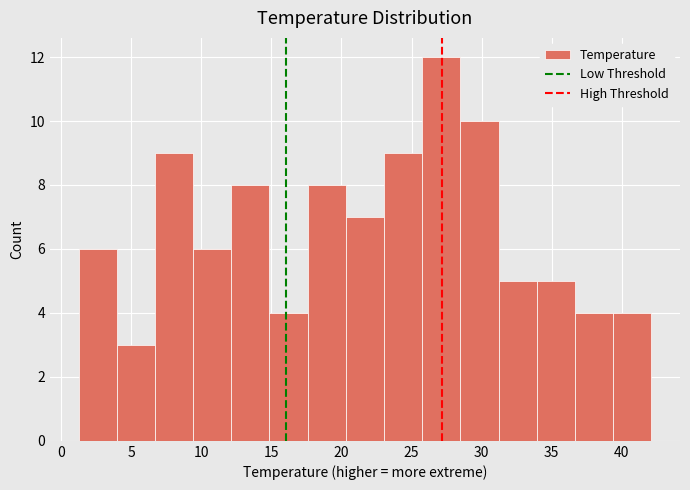

Reading left to right, transcribe this chart: for each bar, give the range it covers on the x-axis and its height. Neither the bar edges nor the heights are printed on the chart, so give them approximately, as read against the axes.

1.0 to 4.0: 6
4.0 to 6.5: 3
6.5 to 9.5: 9
9.5 to 12.0: 6
12.0 to 15.0: 8
15.0 to 17.5: 4
17.5 to 20.5: 8
20.5 to 23.0: 7
23.0 to 26.0: 9
26.0 to 28.5: 12
28.5 to 31.0: 10
31.0 to 34.0: 5
34.0 to 36.5: 5
36.5 to 39.5: 4
39.5 to 42.0: 4